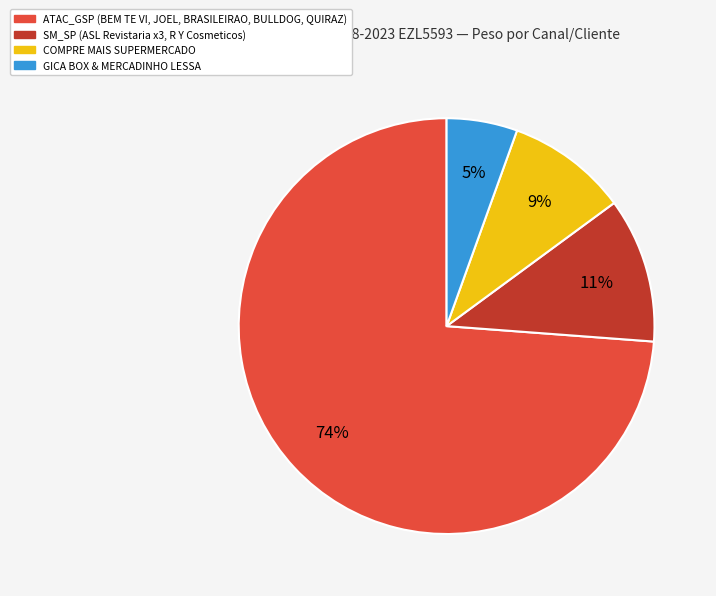

True or false: ATAC_GSP (BEM TE VI, JOEL, BRASILEIRAO, BULLDOG, QUIRAZ) accounts for 84% of the total.

False